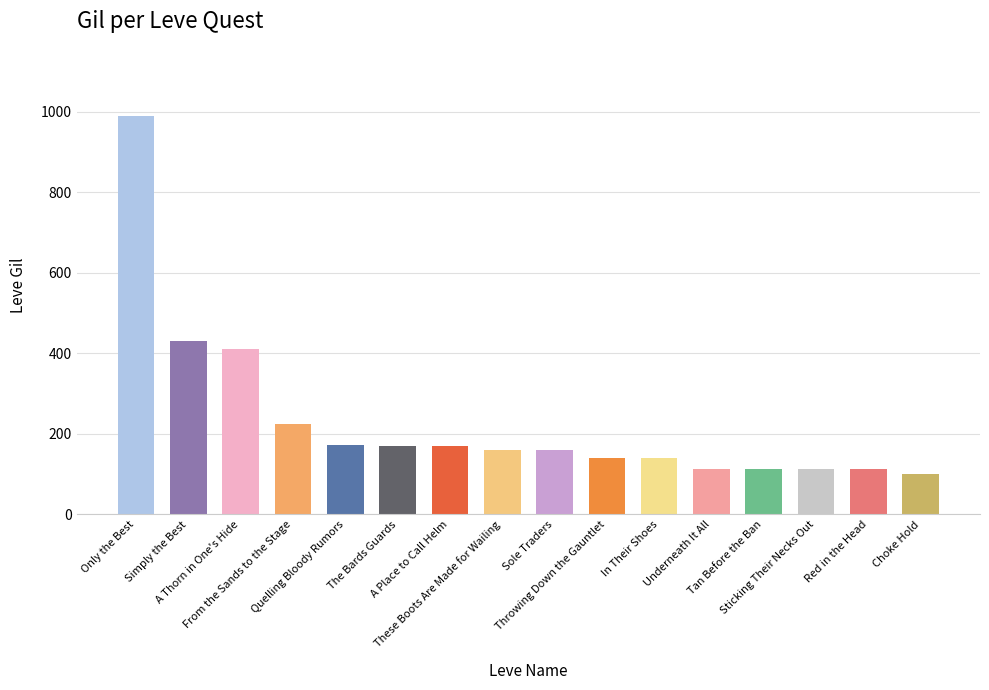

What position from the left is Underneath It All?

12